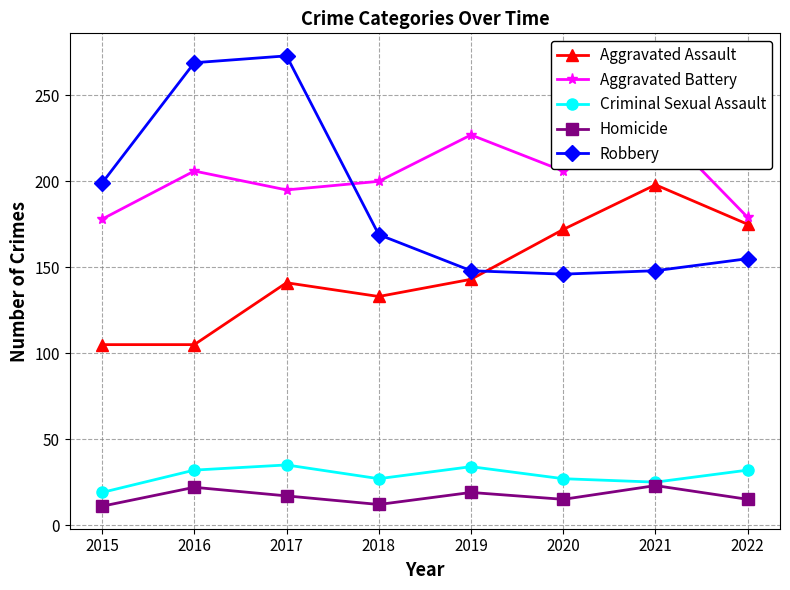

What is the value of the Aggravated Battery point at the 7th from the left?

234